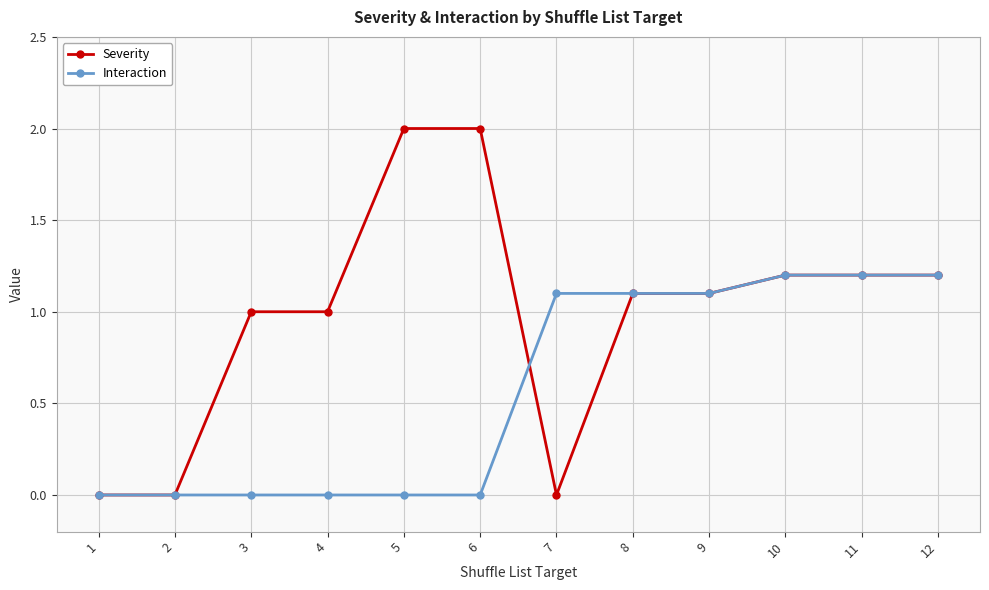

What are all the series names shown in the legend?

Severity, Interaction